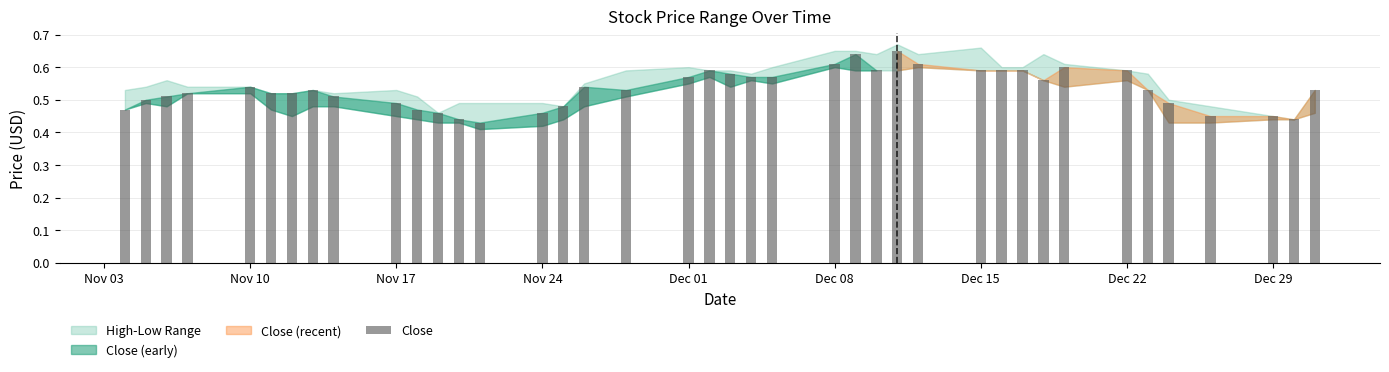

What is the sum of all values?

21.3